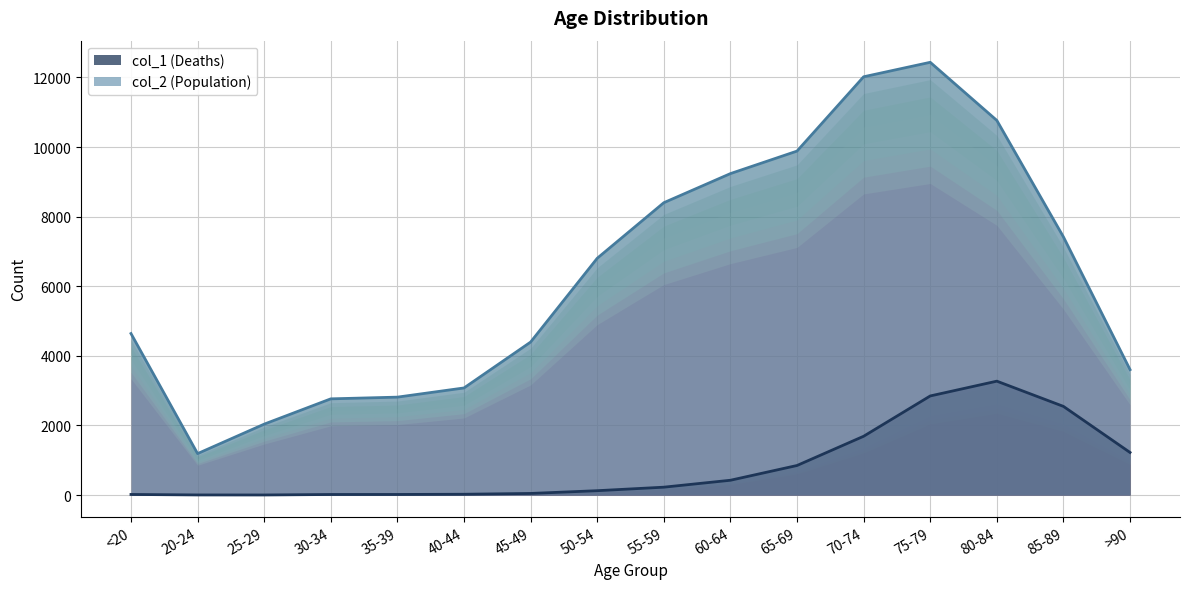

True or false: col_2 (Population) has a value of 7417 at 85-89.

True